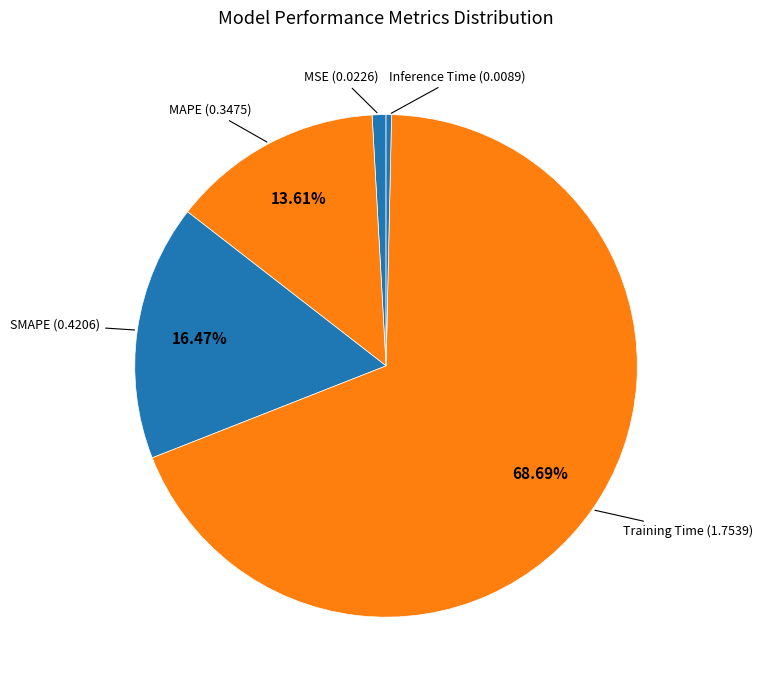

To the nearest percent, what is the average slice percentage?

20%